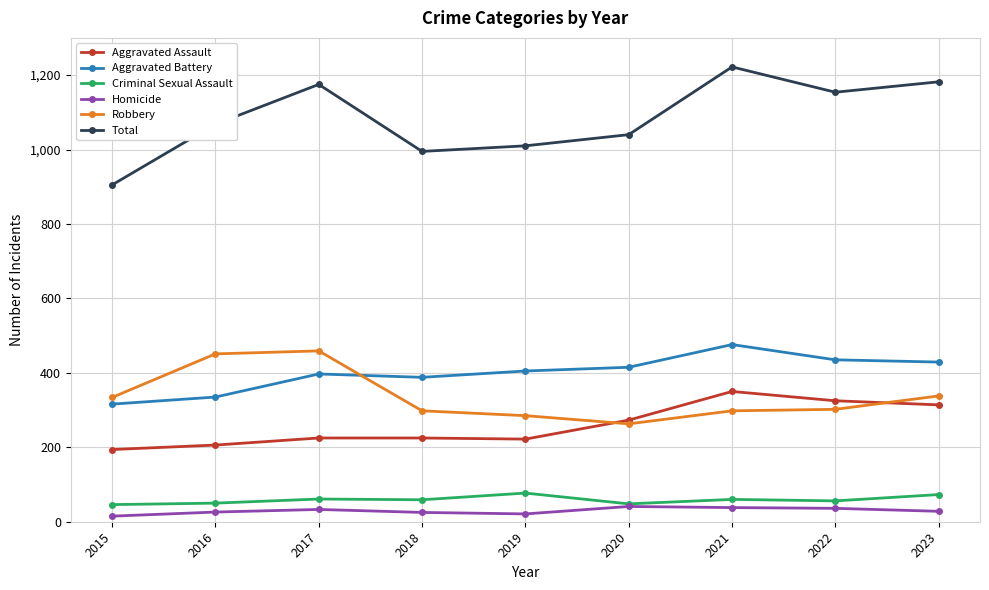

Is the value of Total at 2023 greater than the value of Aggravated Assault at 2019?

Yes